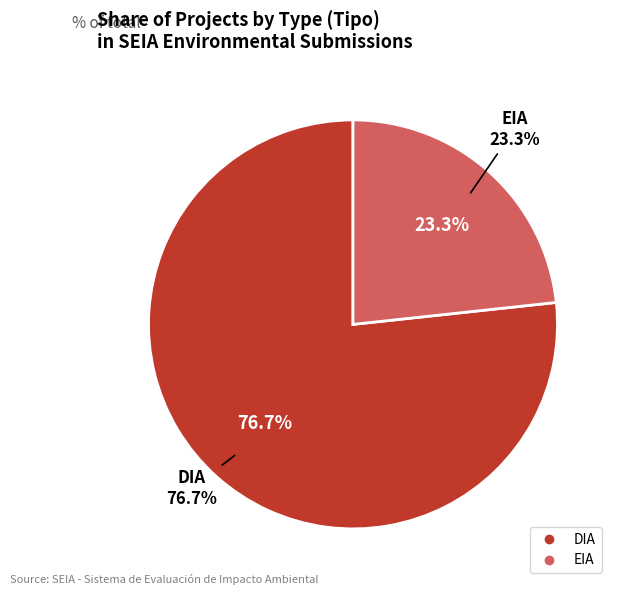

What is the largest slice in the pie chart?

DIA